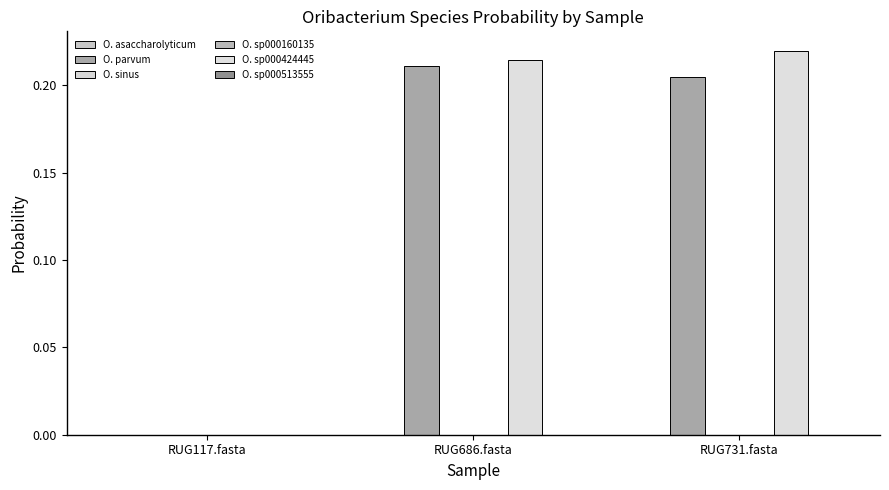

How many data points does each series have?

3